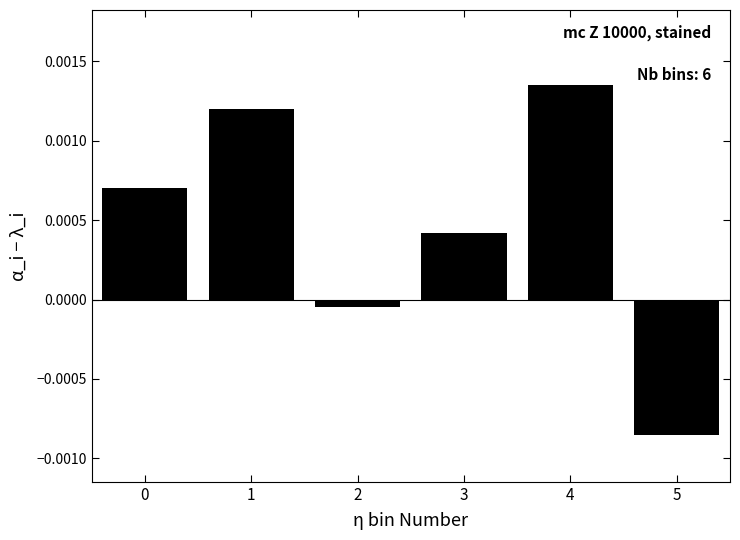

Does the chart contain any negative values?

Yes